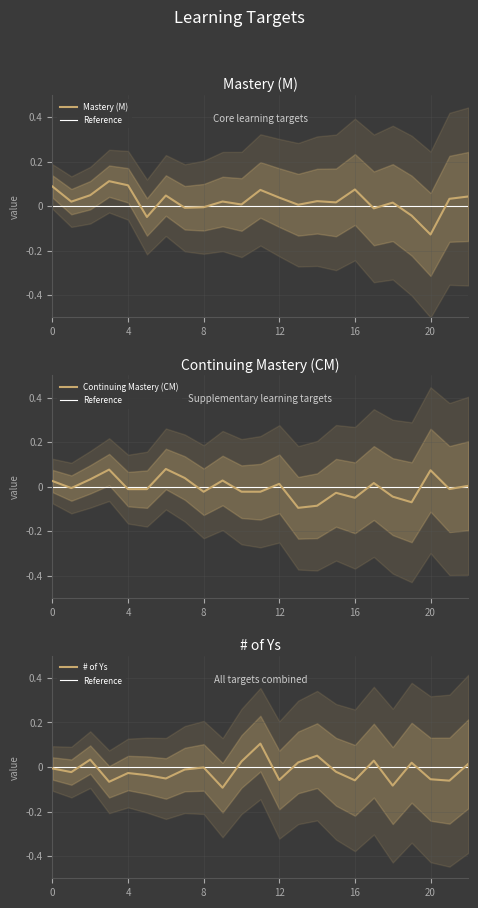

Which series has the largest total across all categories?

Mastery (M)